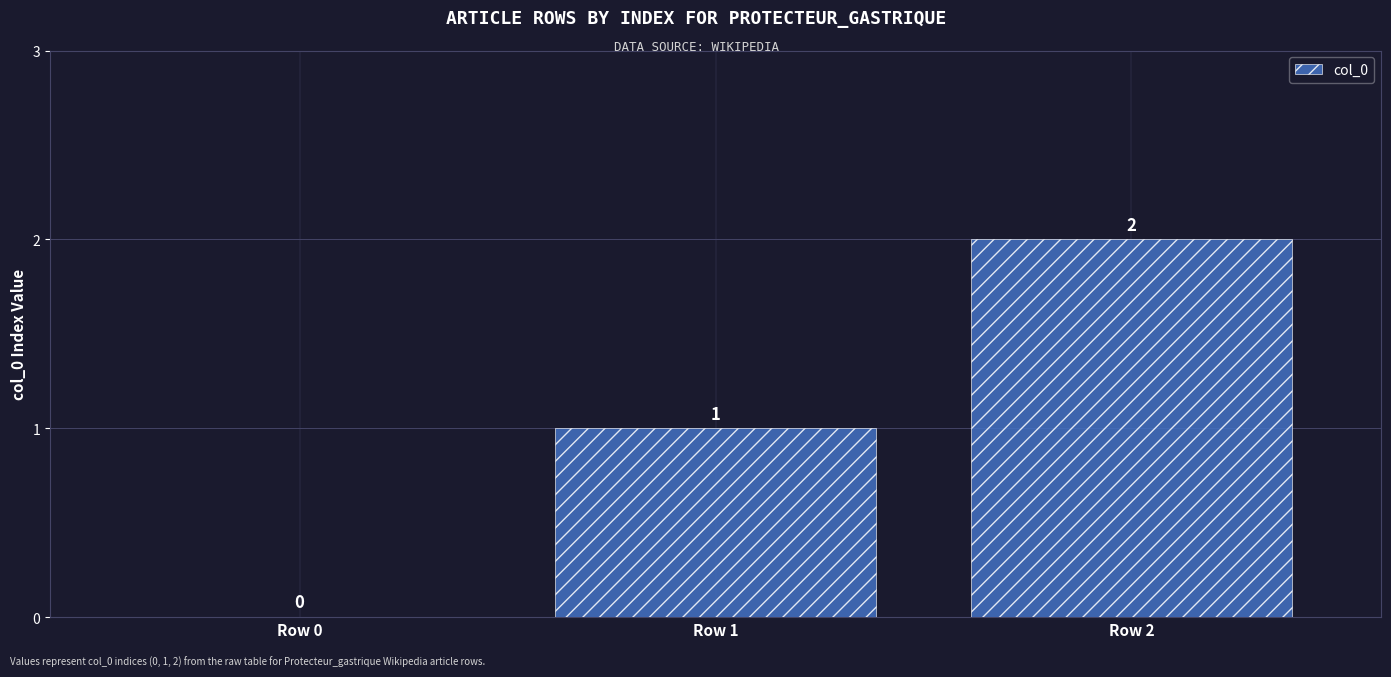

What is the sum of all values?

3